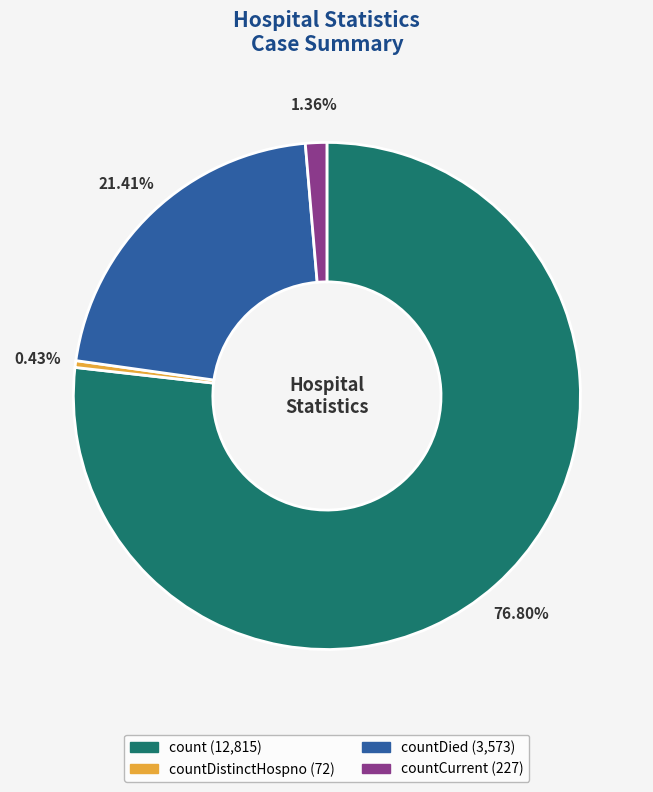

How many segments does this pie chart have?

4